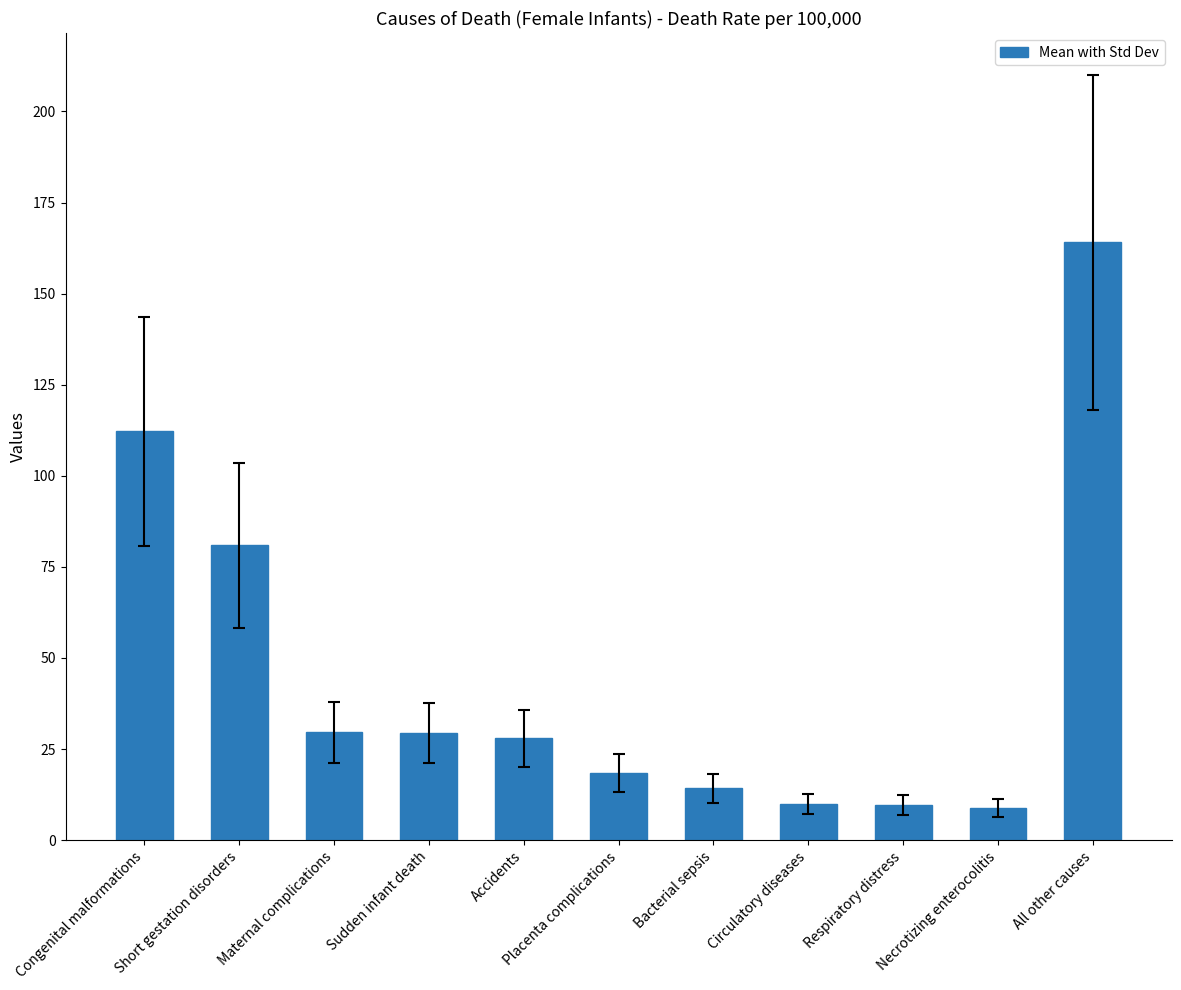

What is the difference between the maximum and second lowest values?

154.4